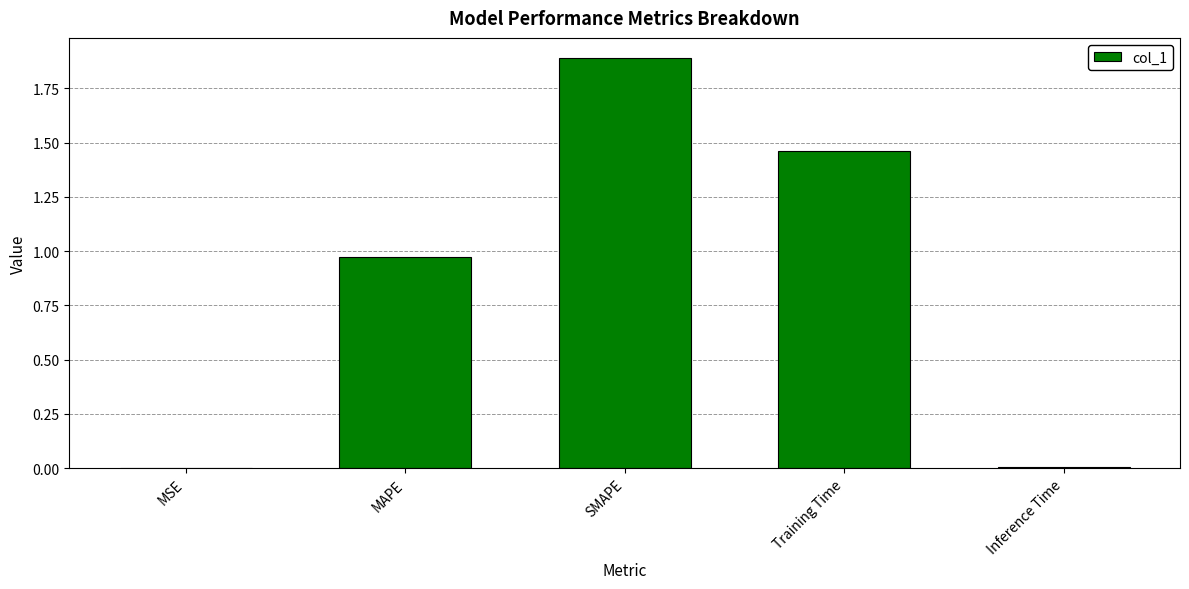

Between Training Time and MSE, which is larger?

Training Time